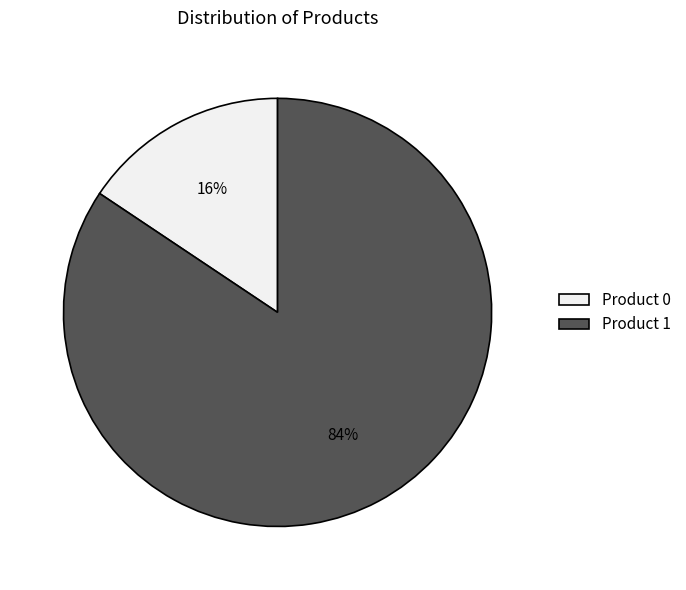

Count the number of slices in the pie.

2